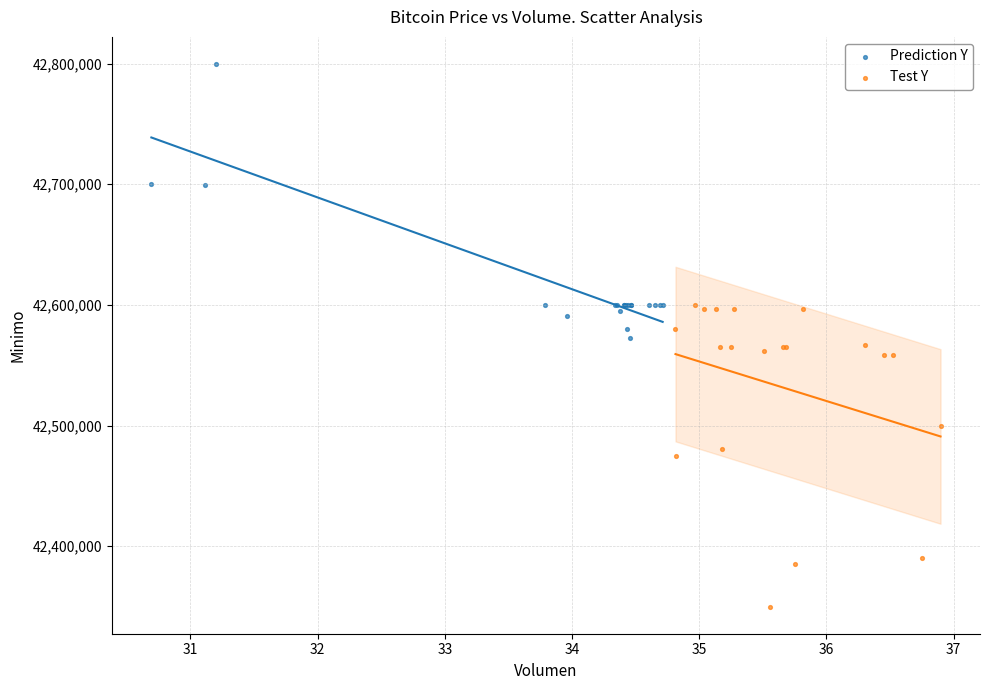

Which series reaches the minimum Y coordinate?

Test Y